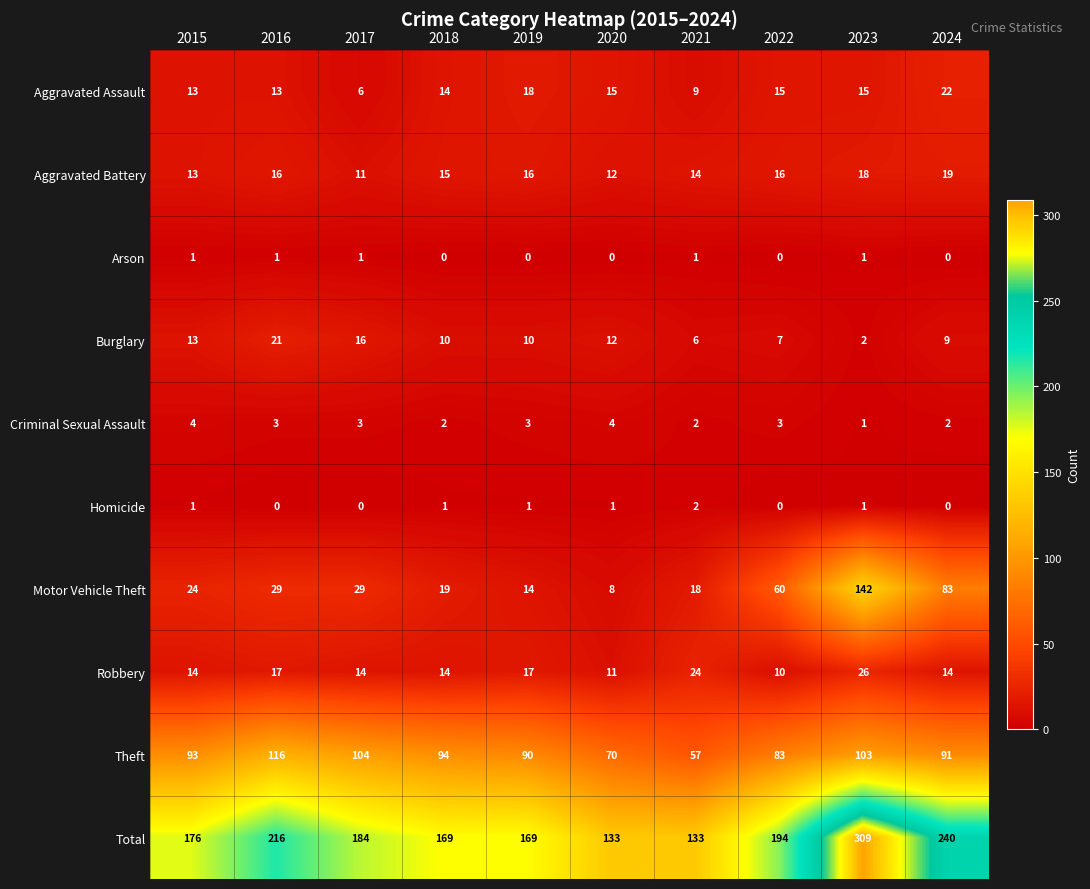

List the series in order of their peak value, highest first.

Total, Motor Vehicle Theft, Theft, Robbery, Aggravated Assault, Burglary, Aggravated Battery, Criminal Sexual Assault, Homicide, Arson